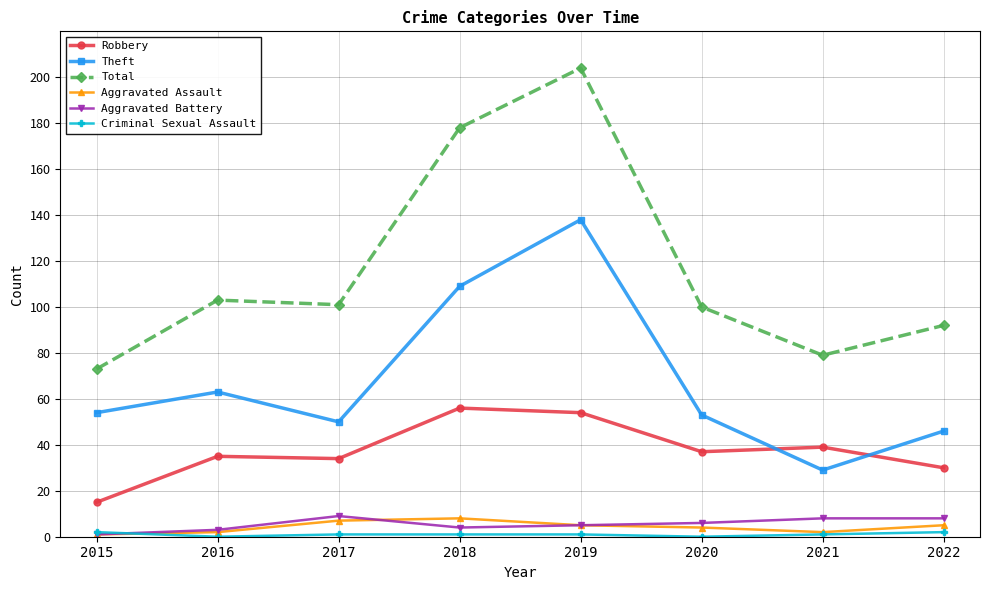

What is the value of the Aggravated Battery point at the 3rd from the left?

9